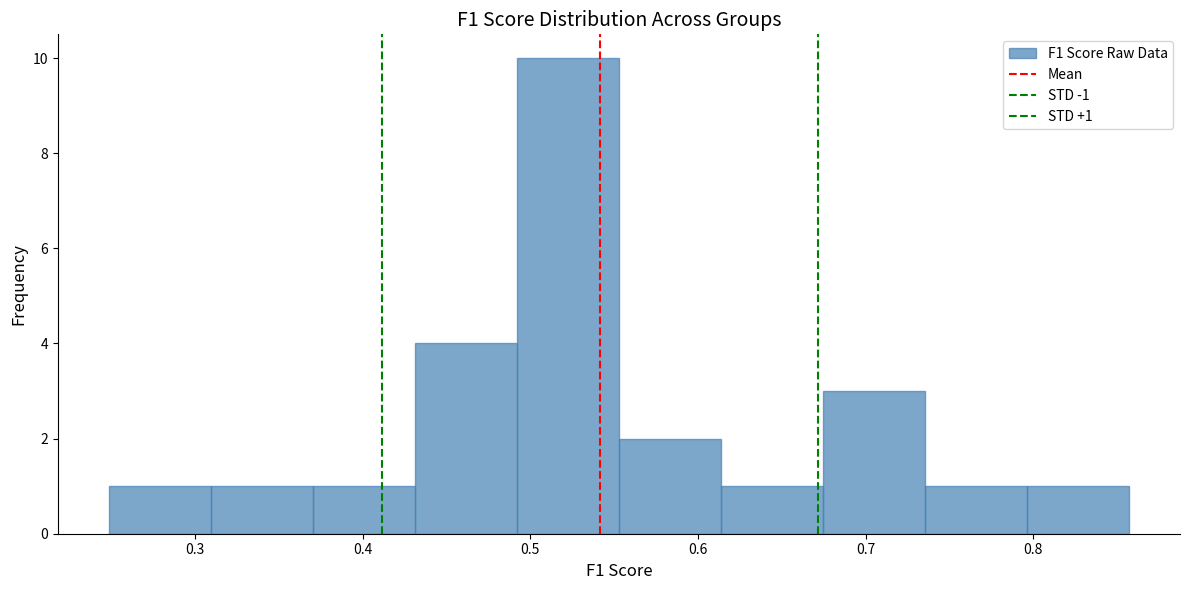

Which range on the x-axis has the tallest bar?

0.49 to 0.55